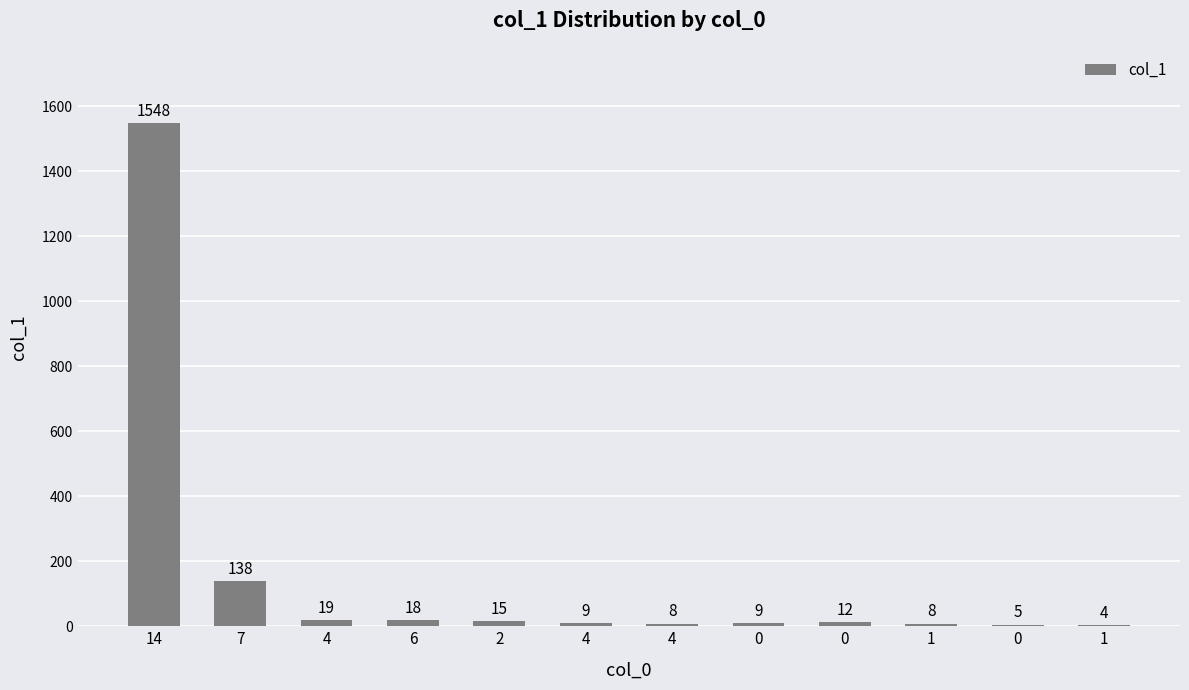

What is the smallest value displayed?

4